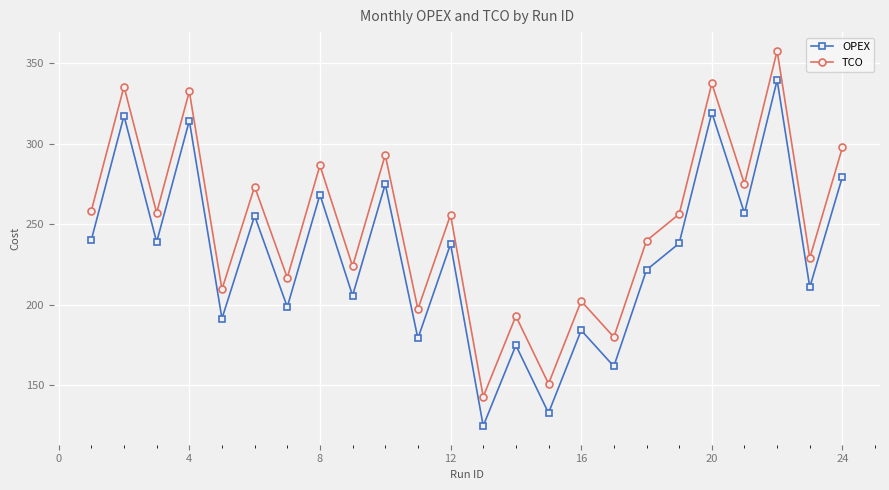

In OPEX, how many points are higher than both neighbors (excluding endpoints)?

10